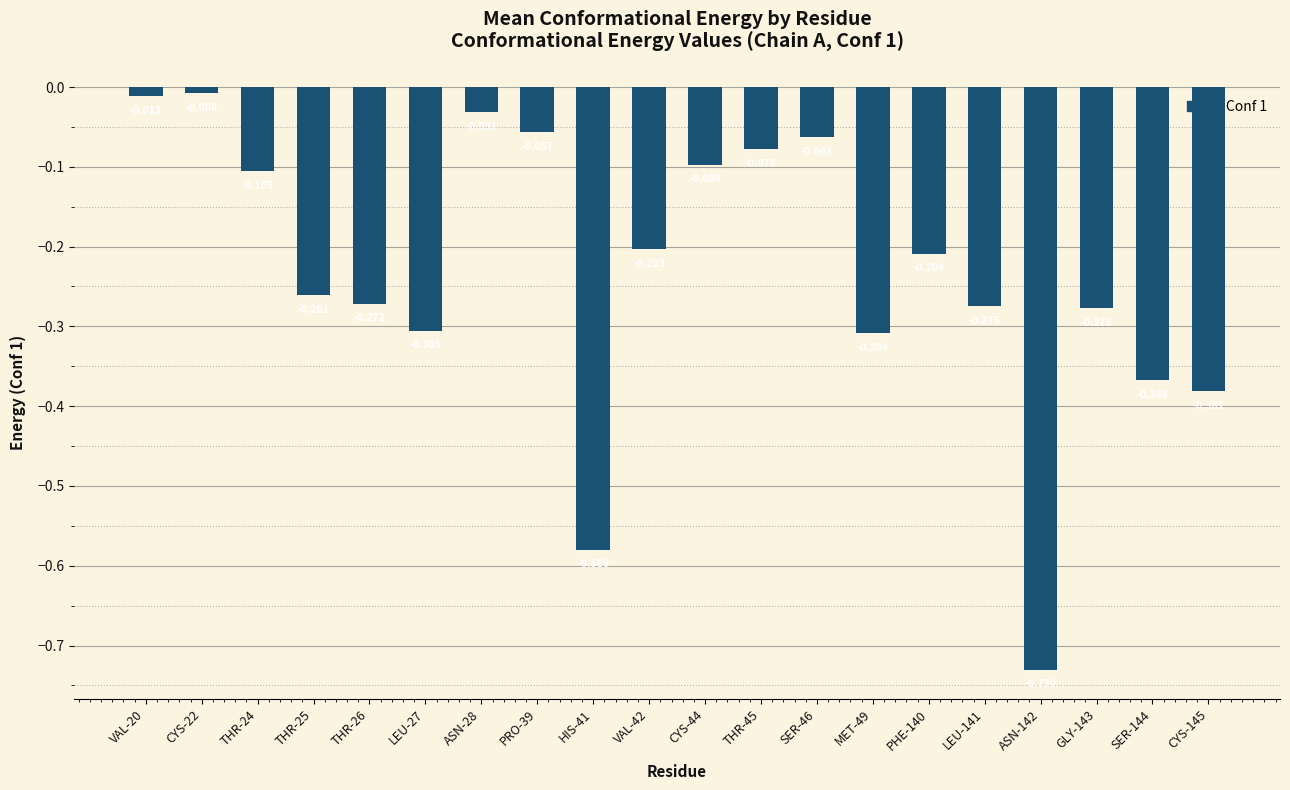

Reading left to right, extract all data points from this chart.

-0.0	-0.0	-0.1	-0.3	-0.3	-0.3	-0.0	-0.1	-0.6	-0.2	-0.1	-0.1	-0.1	-0.3	-0.2	-0.3	-0.7	-0.3	-0.4	-0.4